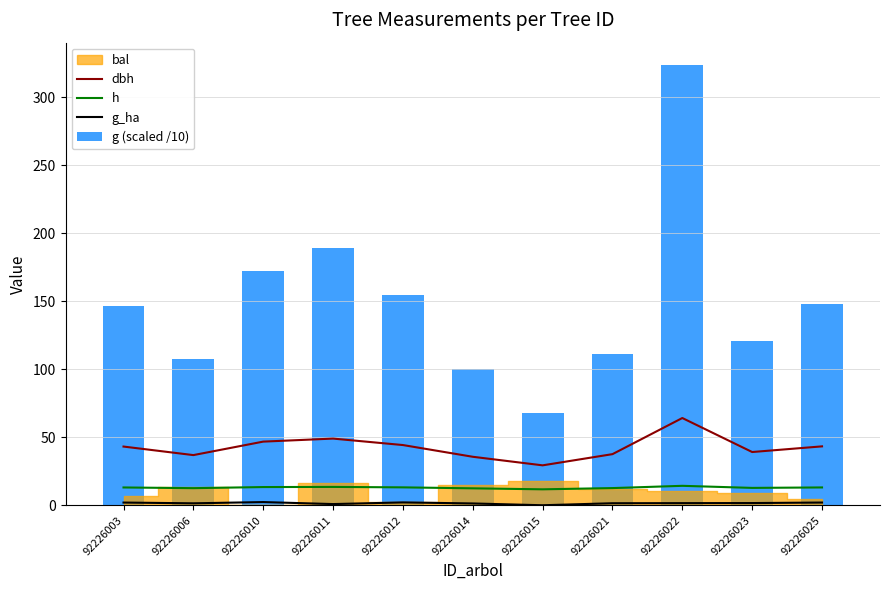

The value of h at 92226011 is 22.1. True or false?

False